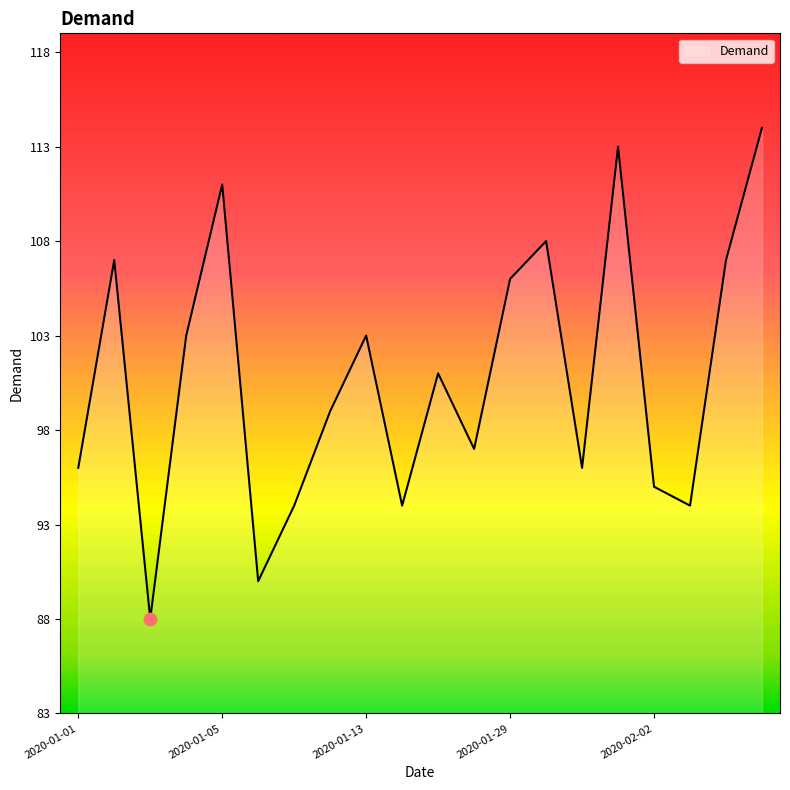

What is the minimum value shown in the chart?

88